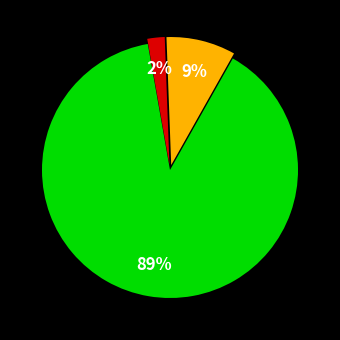

Is there a majority slice in this chart?

Yes